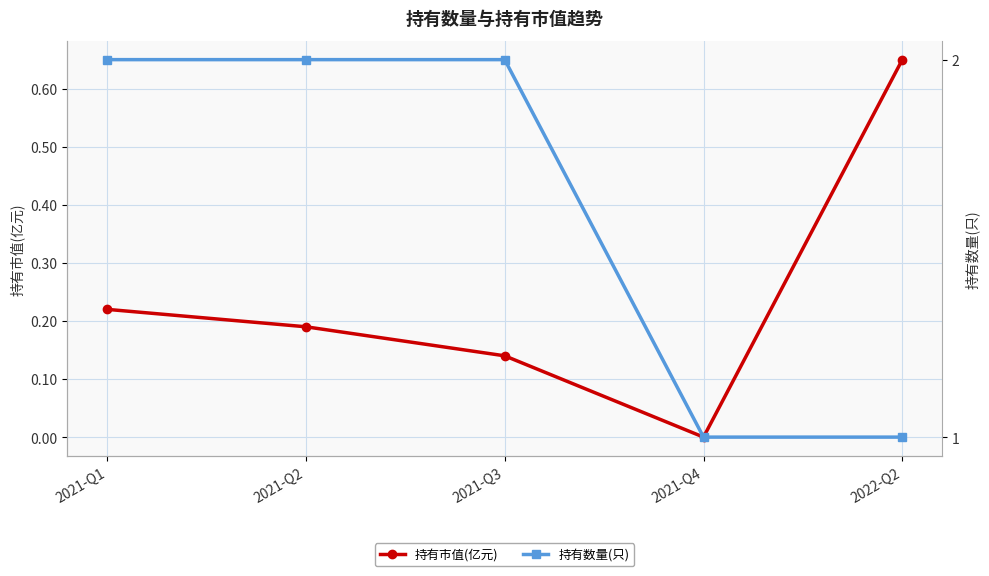

Does the chart display data point markers on the line(s)?

Yes